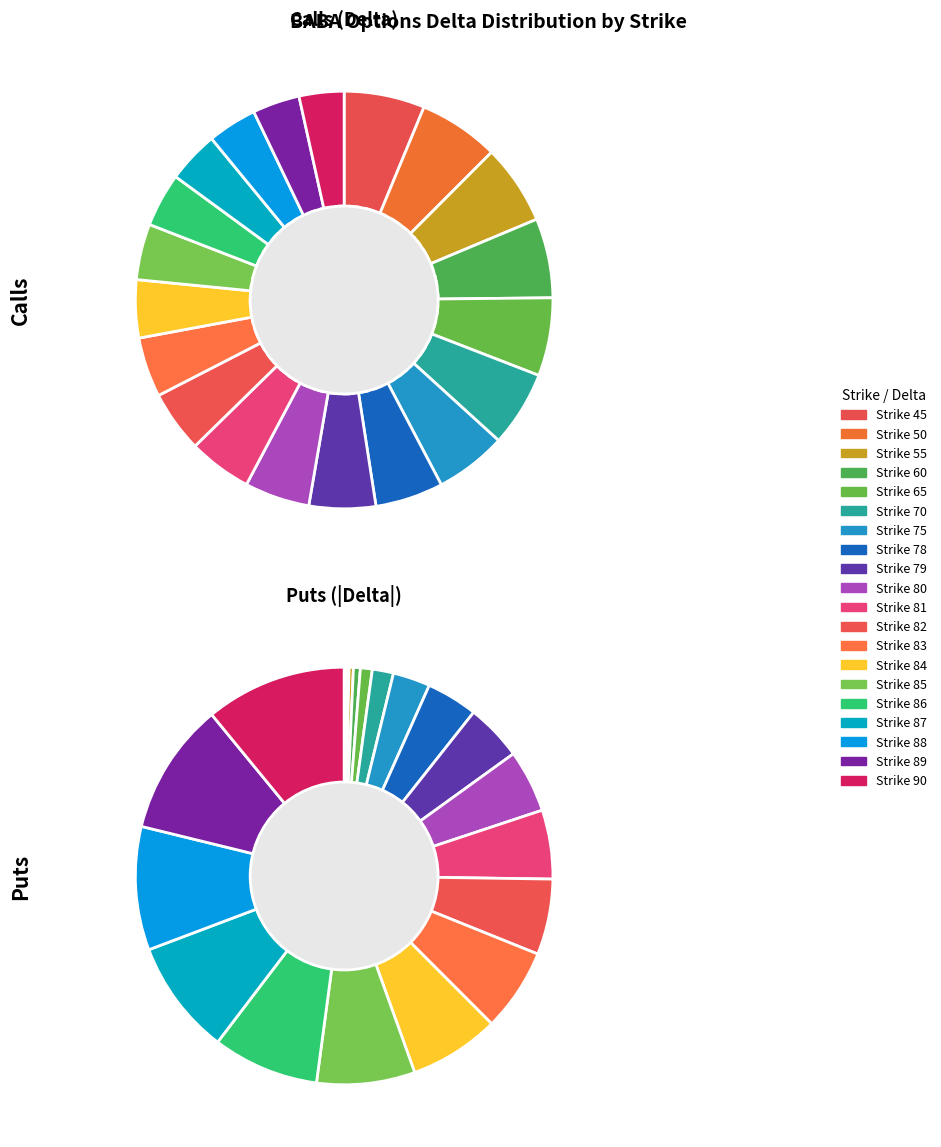

Is there any slice that represents more than half of the pie?

No